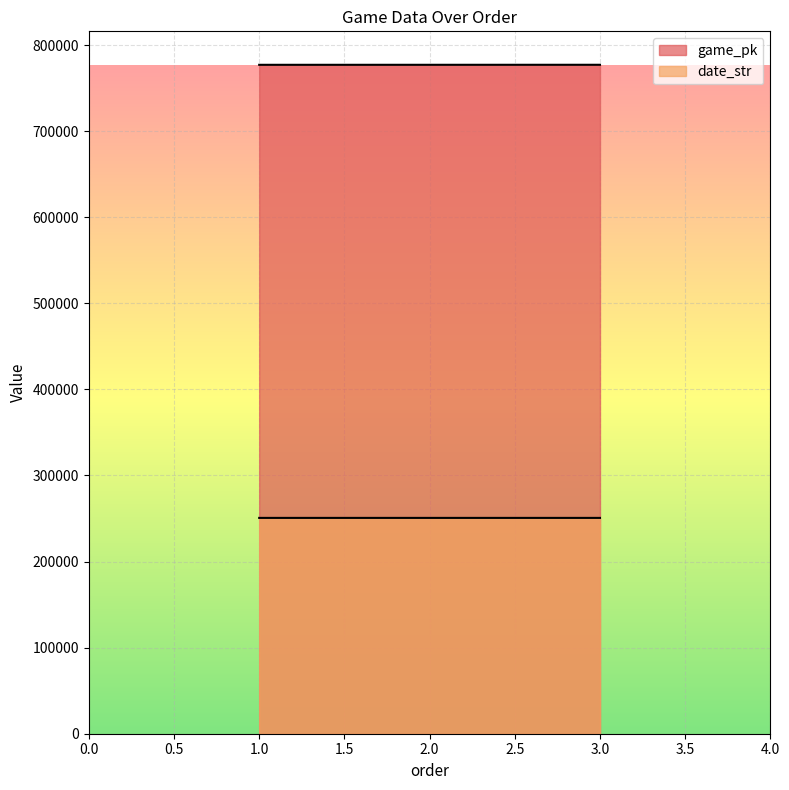

What is the average value of the game_pk series?

777093